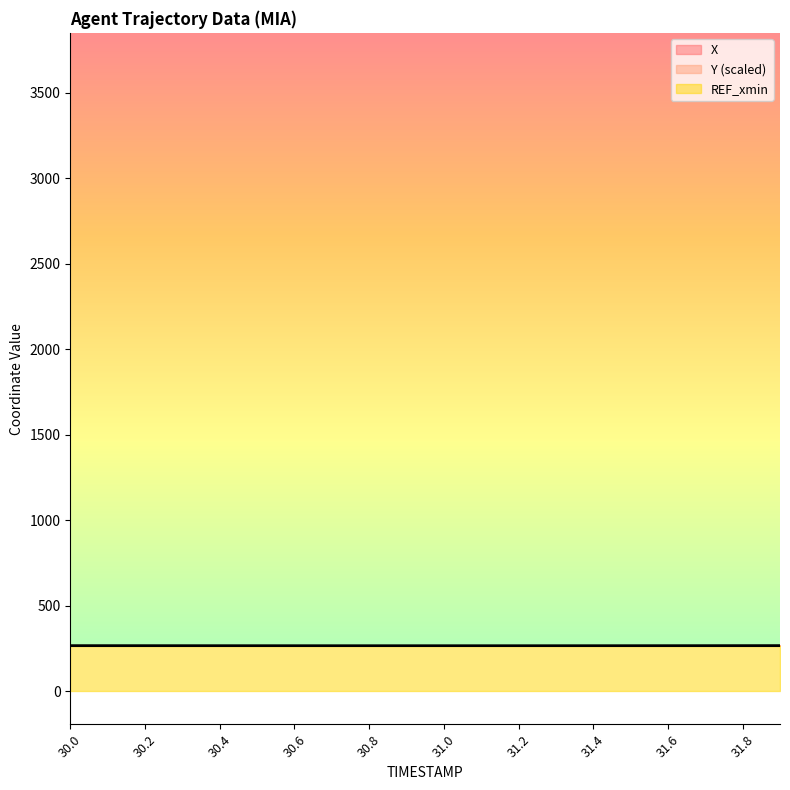

Rank the series at 31.5 from lowest to highest value.

Y, X